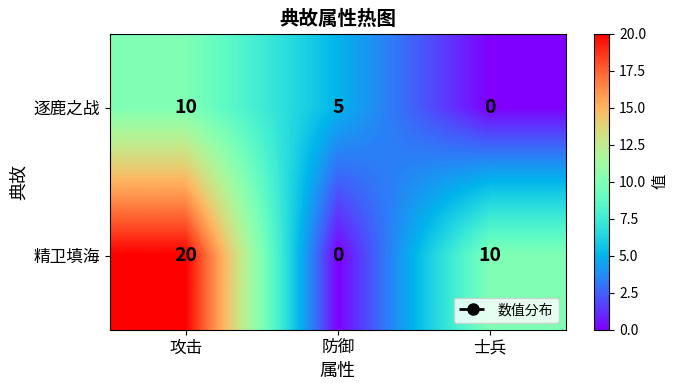

What is the total value across all series at 士兵?

10